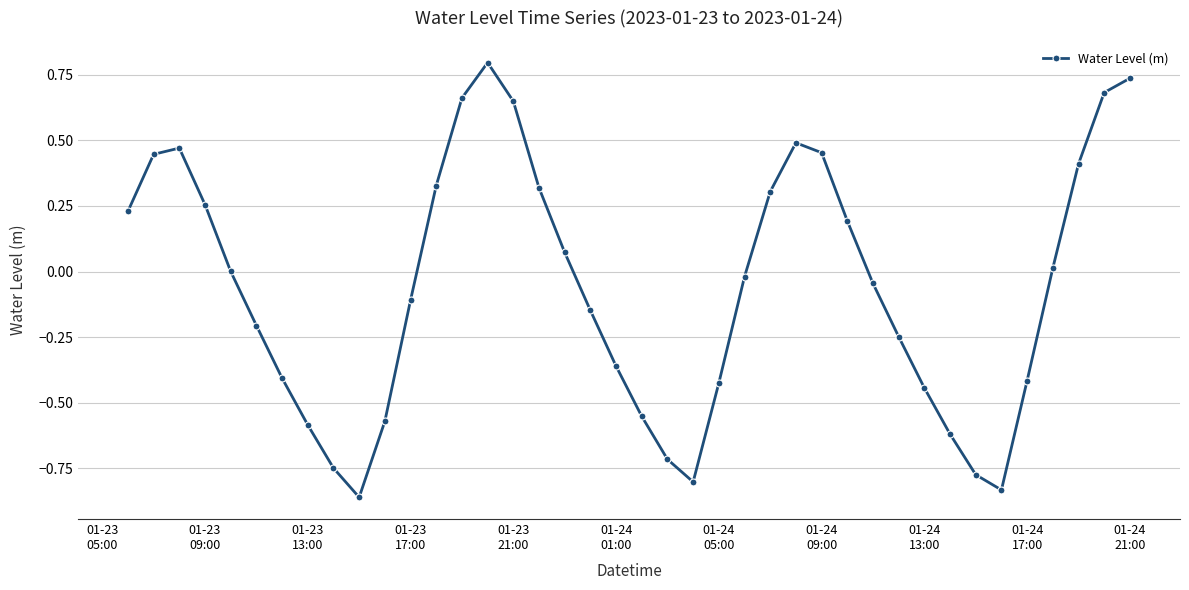

How many interior local peaks (higher than both neighbors) does the data have?

3